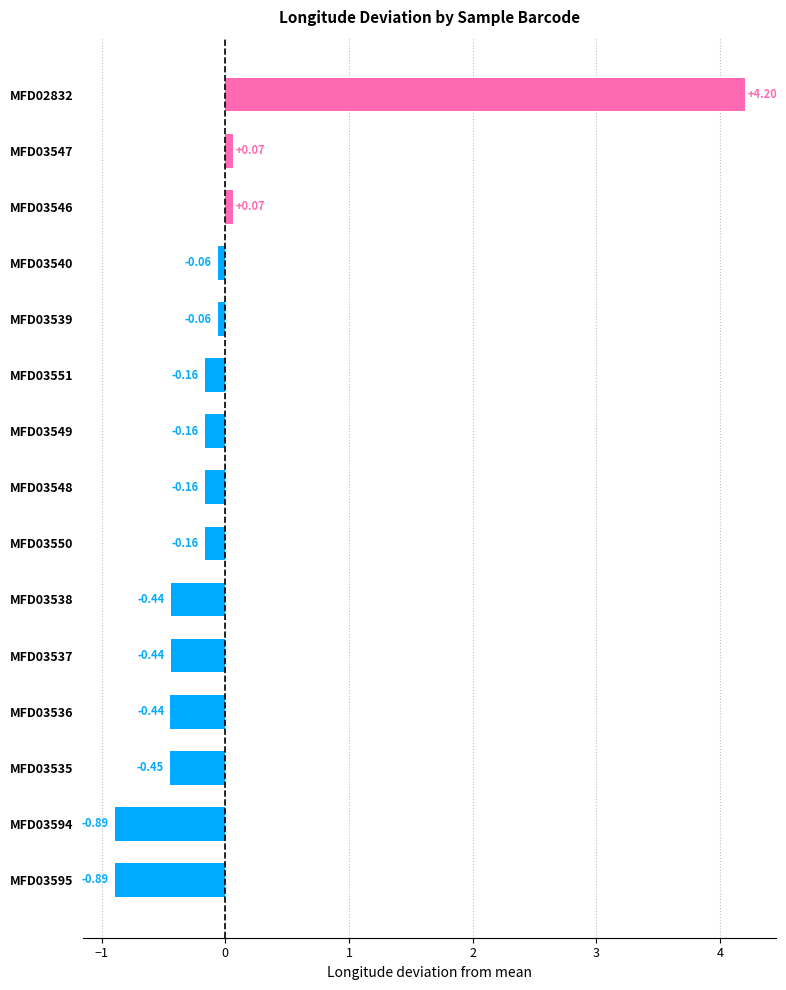

How many data points are less than 0?

12